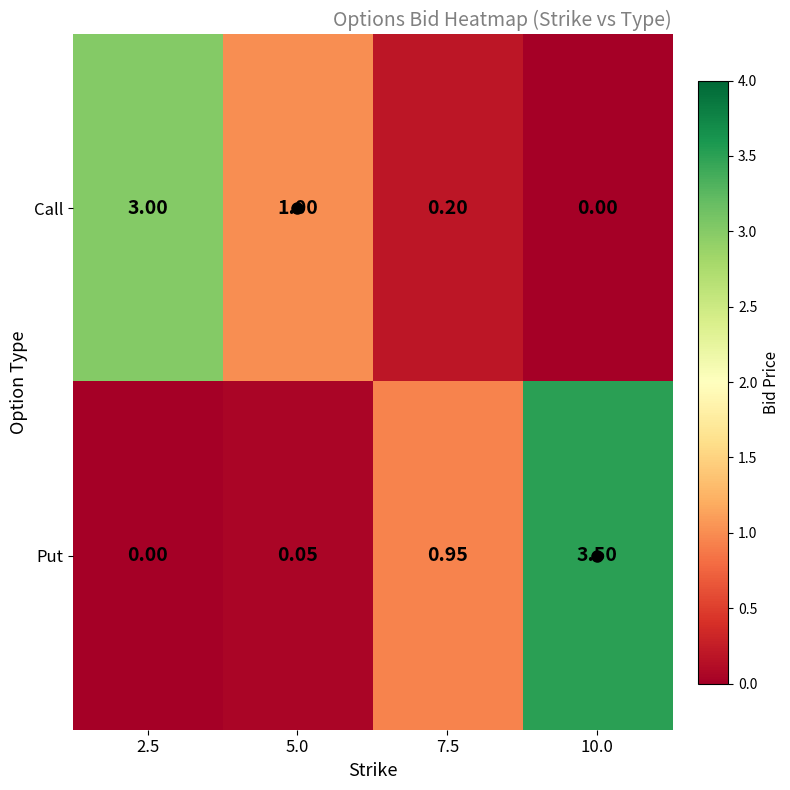

How many distinct data groups are displayed?

2